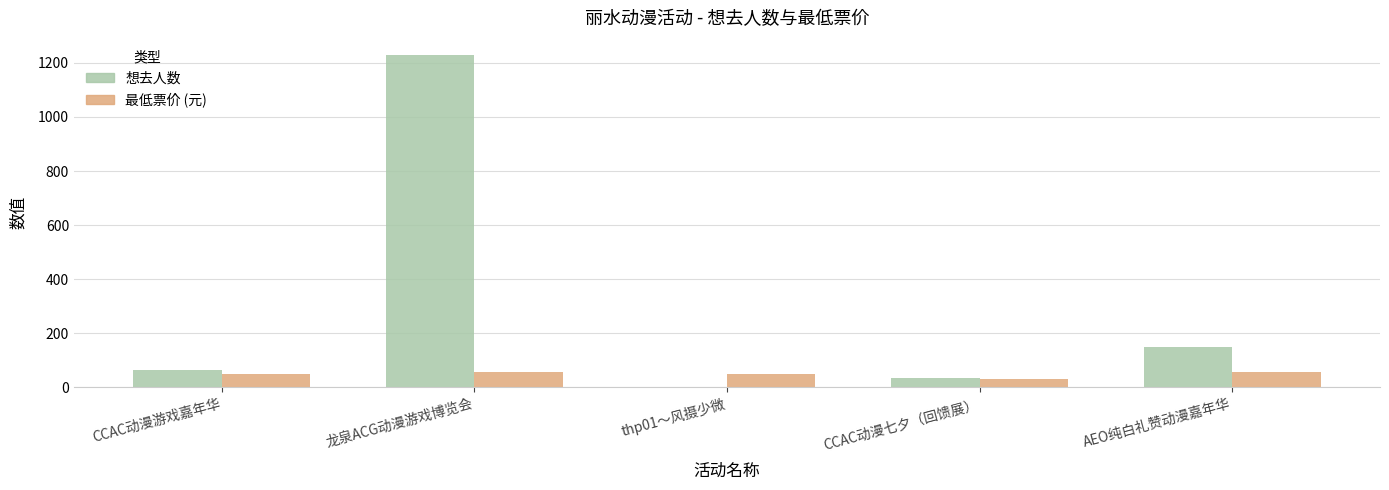

Are the bars grouped side by side (vs. stacked)?

Yes